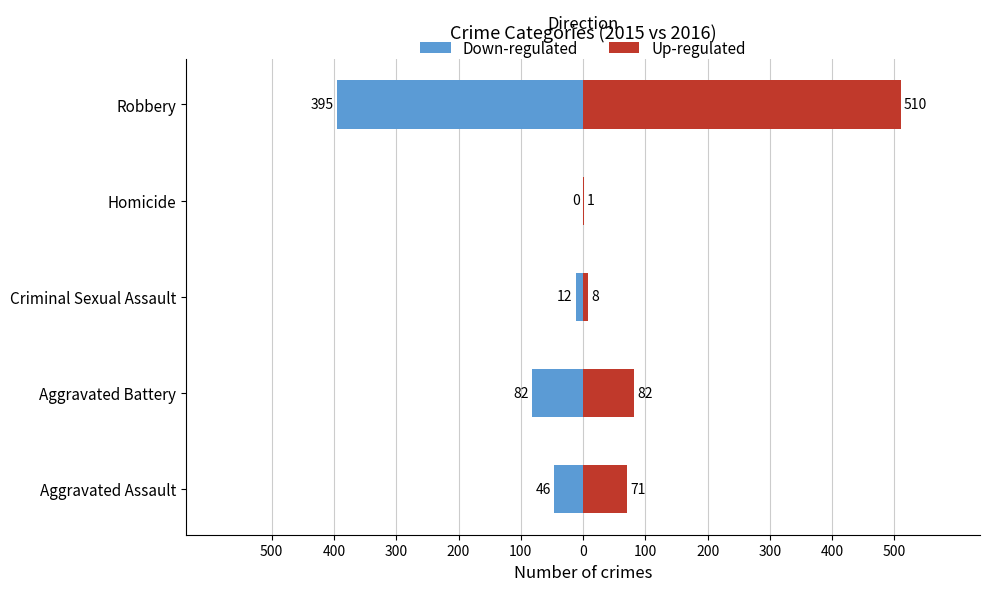

What is the sum of all Up-regulated values?

672